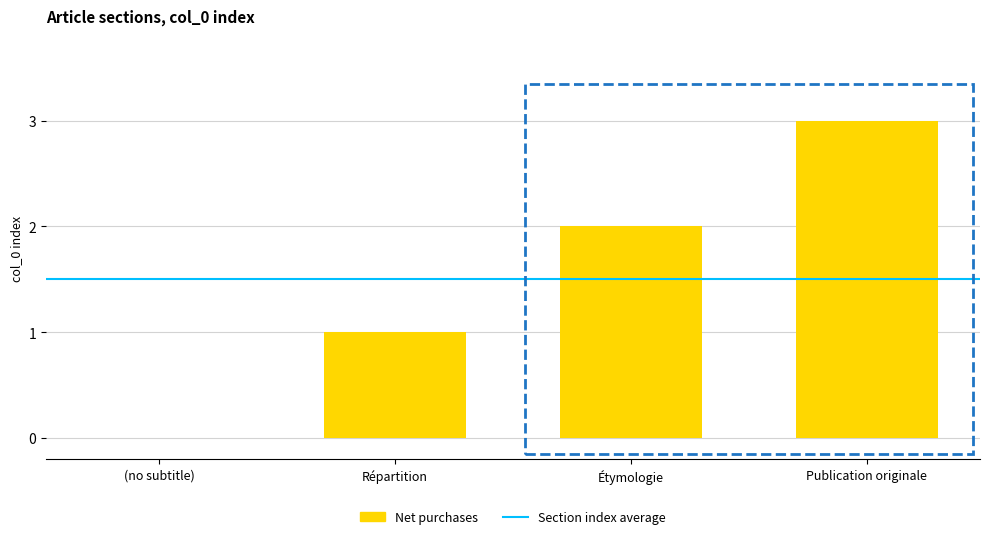

True or false: the data shows 1 at Répartition.

True